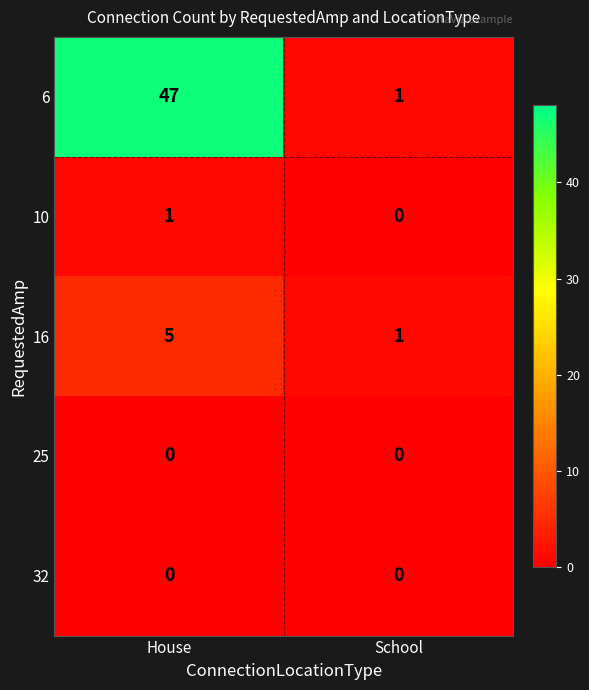

What is the spread (max minus min) of values at School?

1